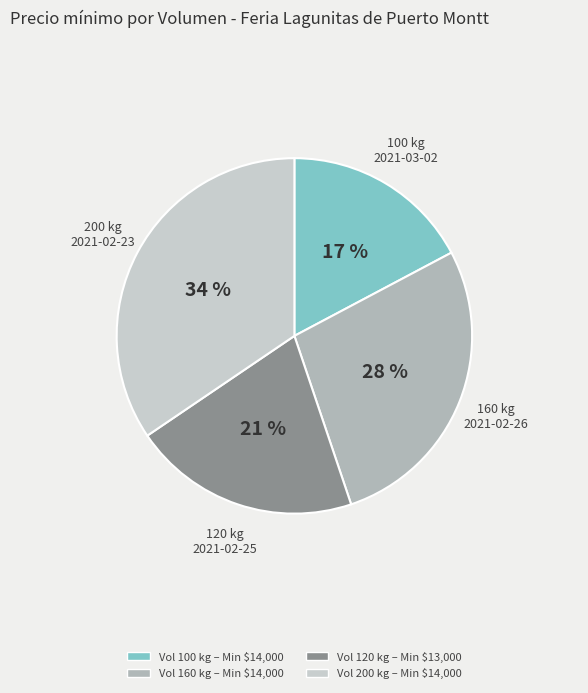

Is there any slice that represents more than half of the pie?

No